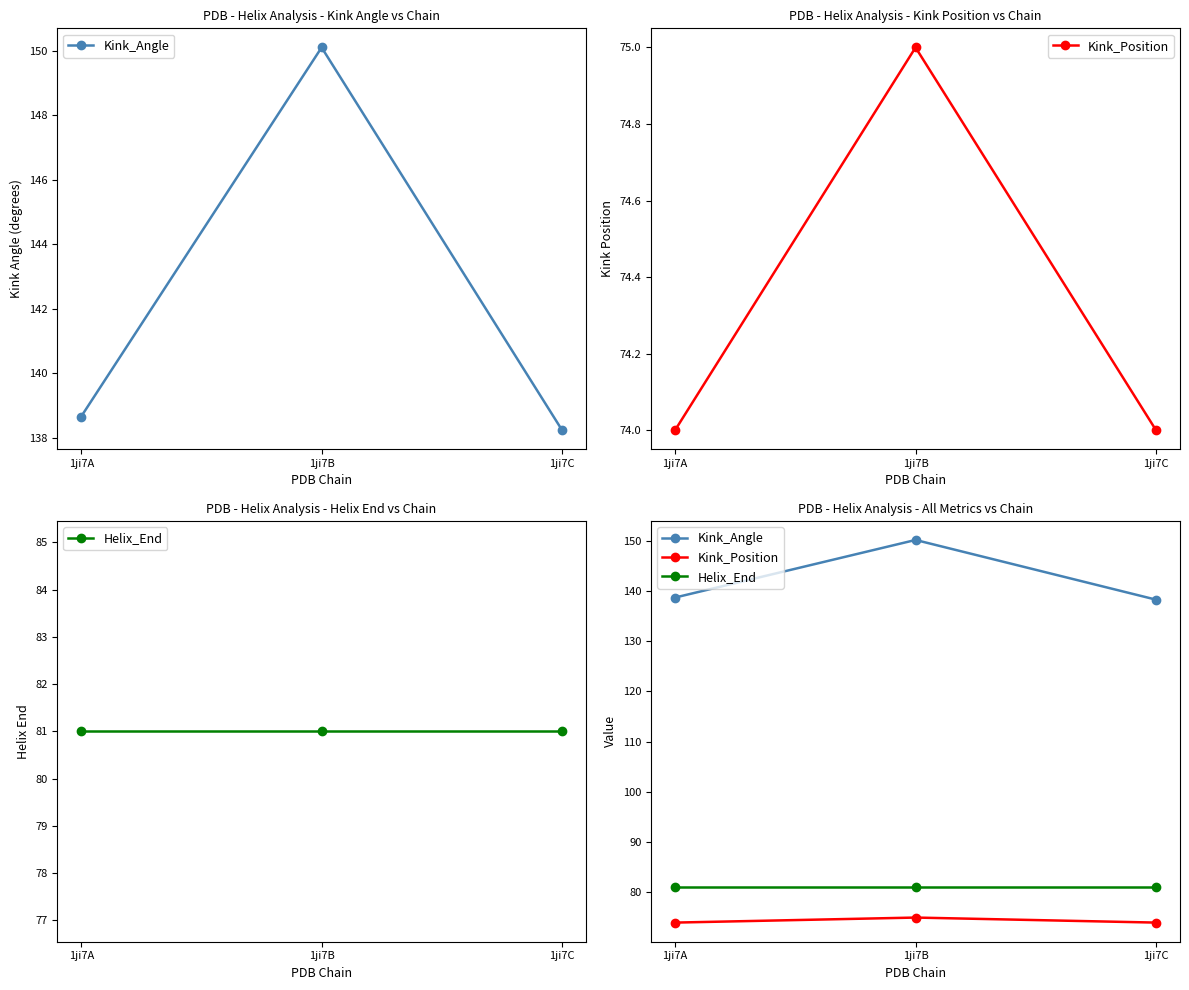

At which label is Kink_Angle closest to 144?

1ji7A